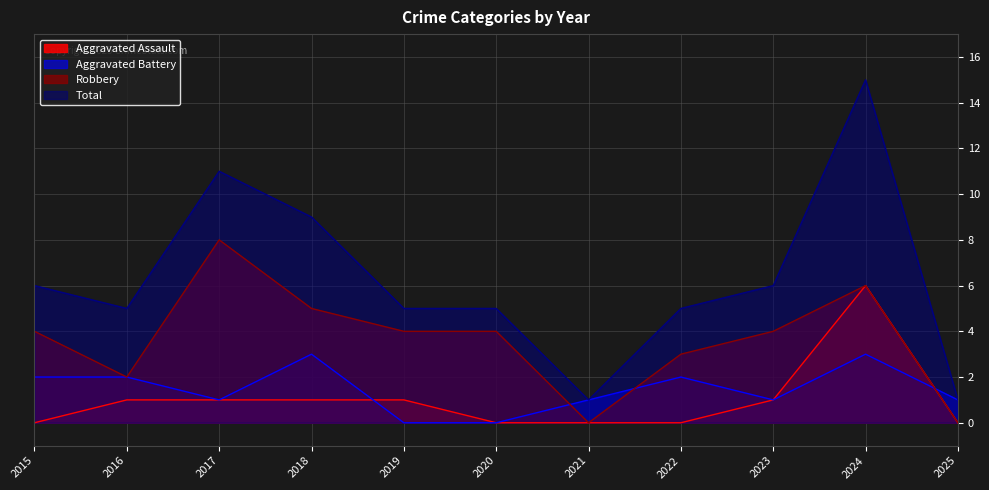

What is the difference between the highest and lowest values at 2023?

5